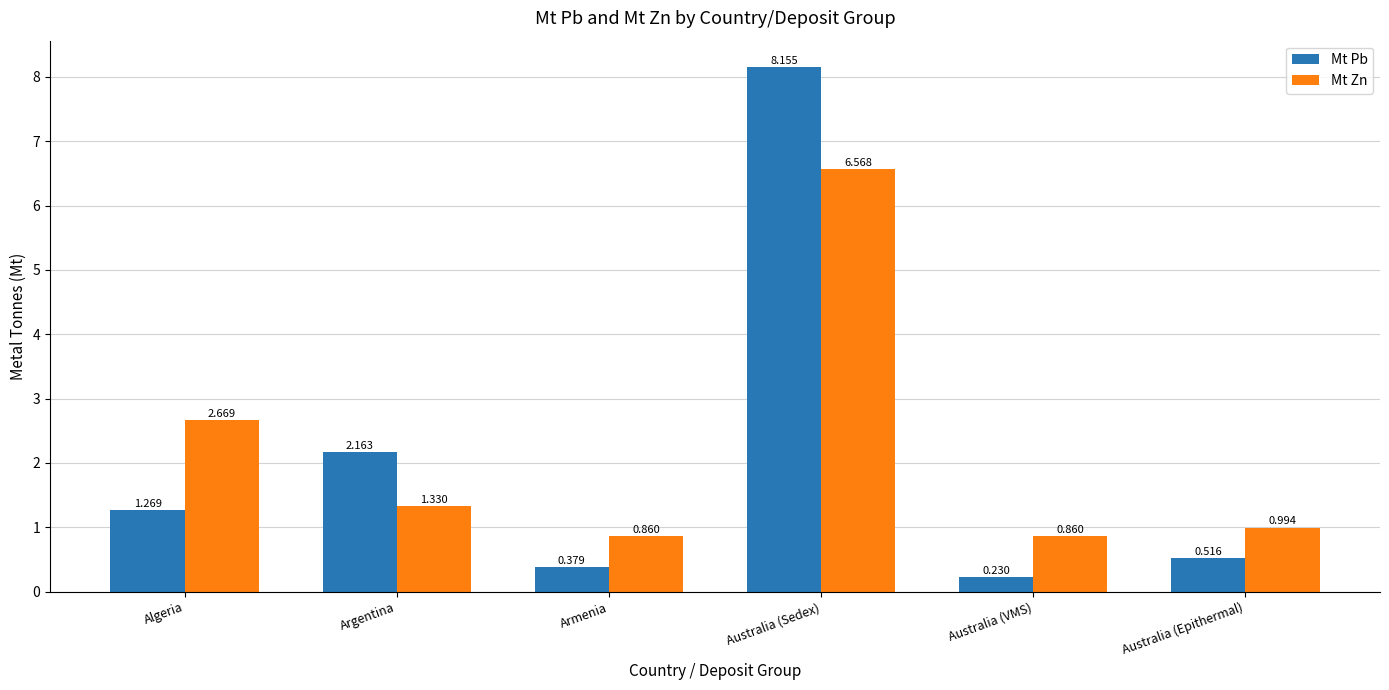

What is the maximum value for Mt Zn?

6.6